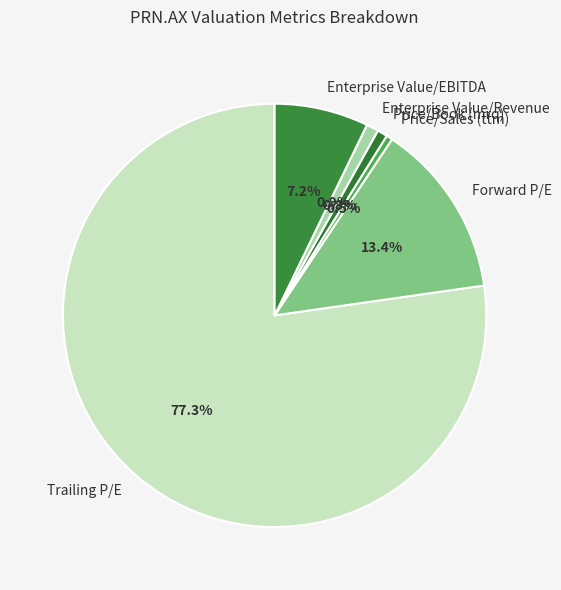

To the nearest percent, what portion does Enterprise Value/EBITDA represent?

7%